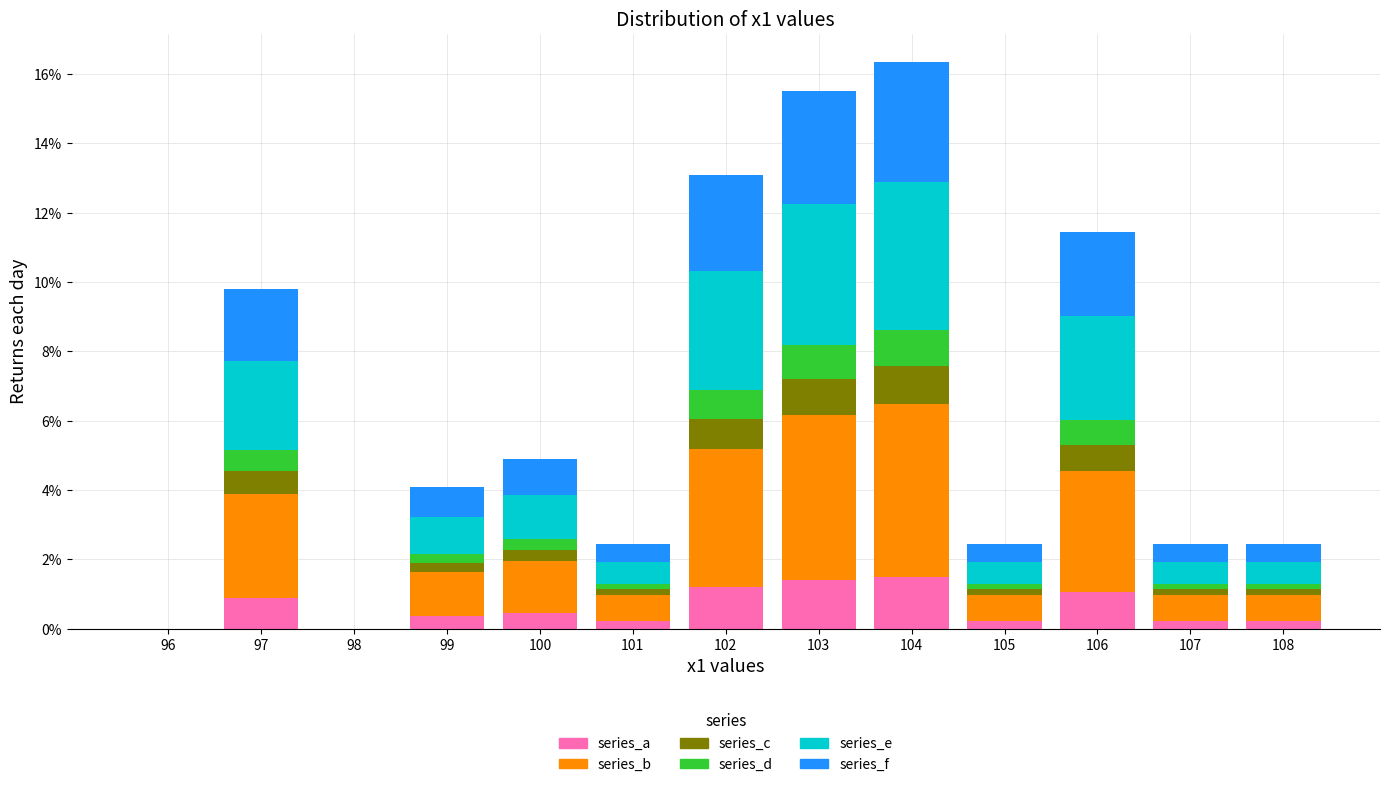

What is the maximum value for series_a?

1.5